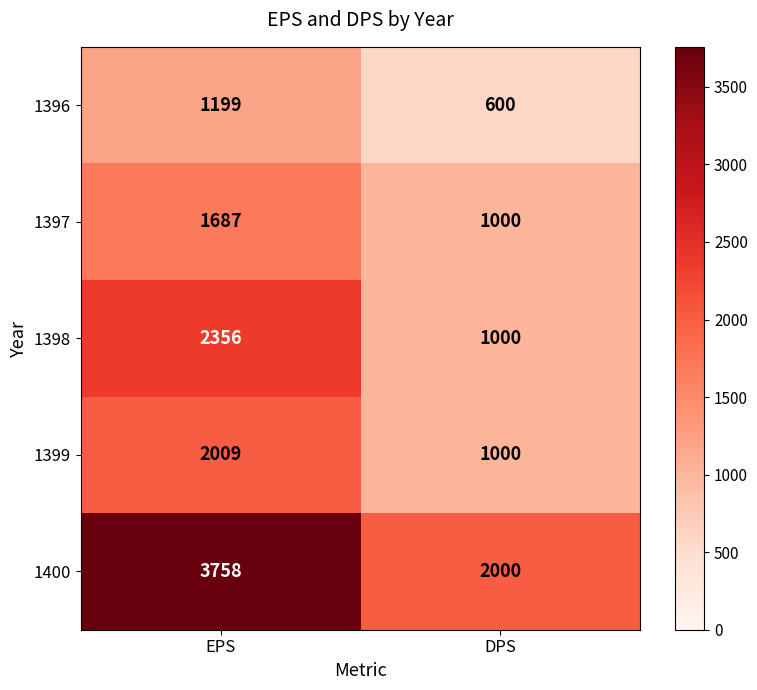

At which category does the chart reach its minimum across all series?

DPS